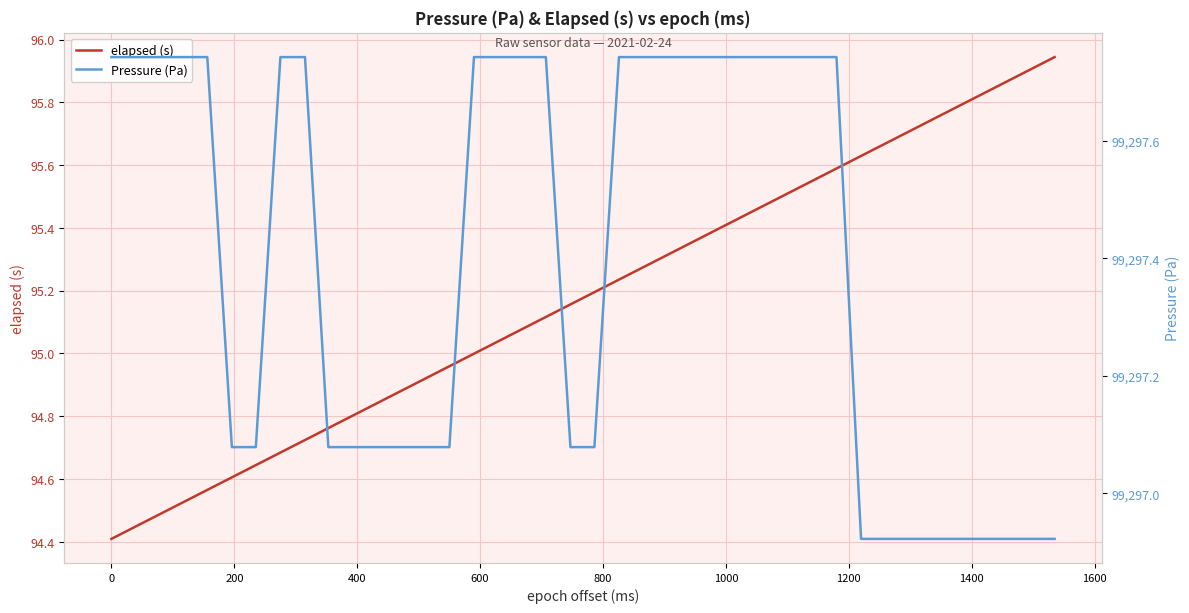

True or false: elapsed (s) and Pressure (Pa) intersect in this chart.

False